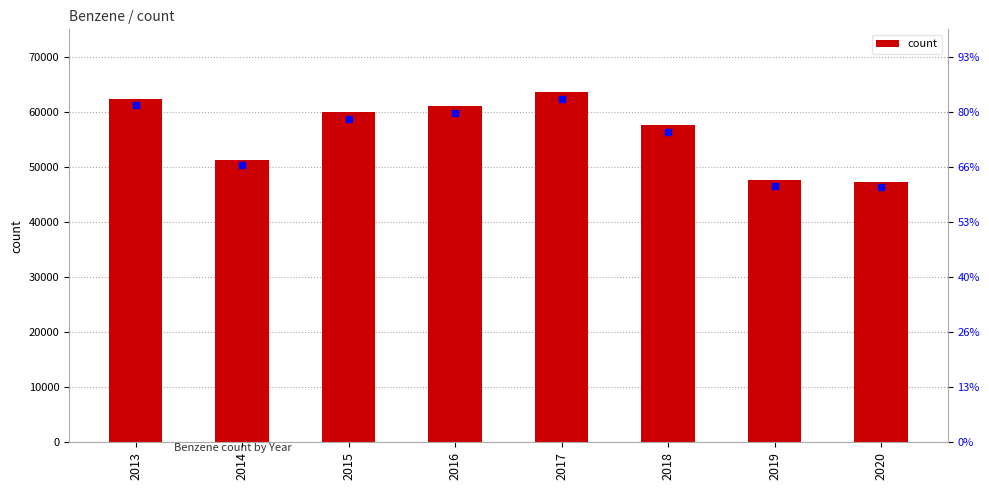

What is the difference between the second highest and minimum values?

15212